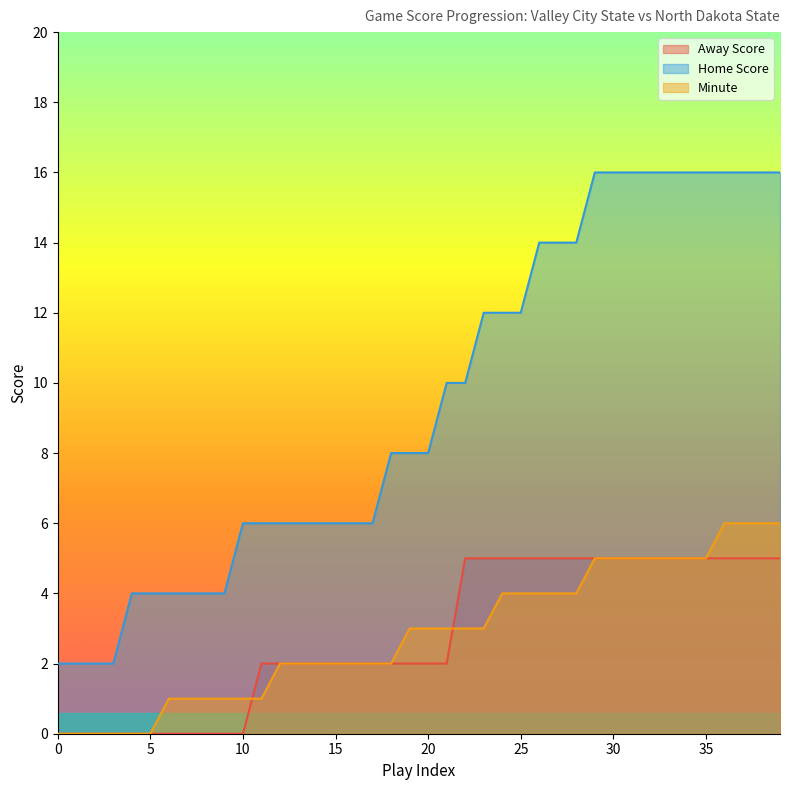

Reading left to right, list all the values displayed in this chart.

Away Score: 0=0	1=0	2=0	3=0	4=0	5=0	6=0	7=0	8=0	9=0	10=0	11=2	12=2	13=2	14=2	15=2	16=2	17=2	18=2	19=2	20=2	21=2	22=5	23=5	24=5	25=5	26=5	27=5	28=5	29=5	30=5	31=5	32=5	33=5	34=5	35=5	36=5	37=5	38=5	39=5
Home Score: 0=2	1=2	2=2	3=2	4=4	5=4	6=4	7=4	8=4	9=4	10=6	11=6	12=6	13=6	14=6	15=6	16=6	17=6	18=8	19=8	20=8	21=10	22=10	23=12	24=12	25=12	26=14	27=14	28=14	29=16	30=16	31=16	32=16	33=16	34=16	35=16	36=16	37=16	38=16	39=16
Minute: 0=0	1=0	2=0	3=0	4=0	5=0	6=1	7=1	8=1	9=1	10=1	11=1	12=2	13=2	14=2	15=2	16=2	17=2	18=2	19=3	20=3	21=3	22=3	23=3	24=4	25=4	26=4	27=4	28=4	29=5	30=5	31=5	32=5	33=5	34=5	35=5	36=6	37=6	38=6	39=6